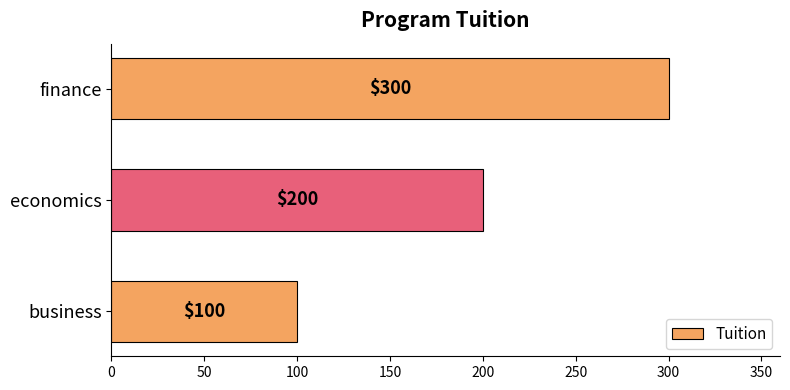

How many bars are there in total?

3